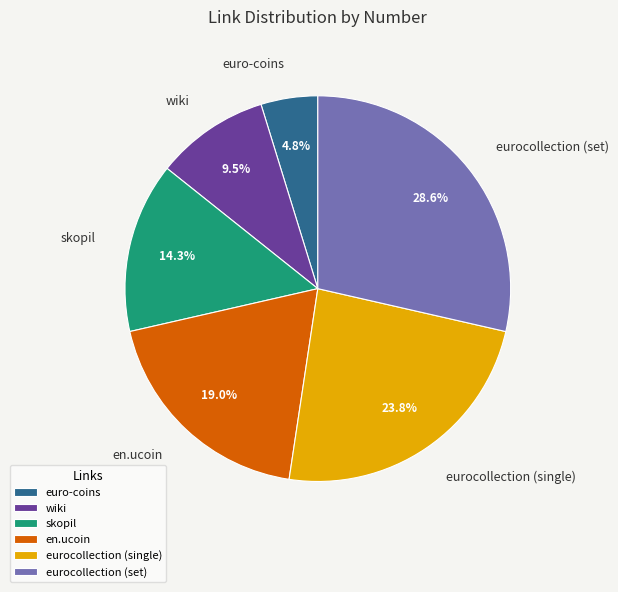

Which category has the biggest portion of the pie?

eurocollection (set)